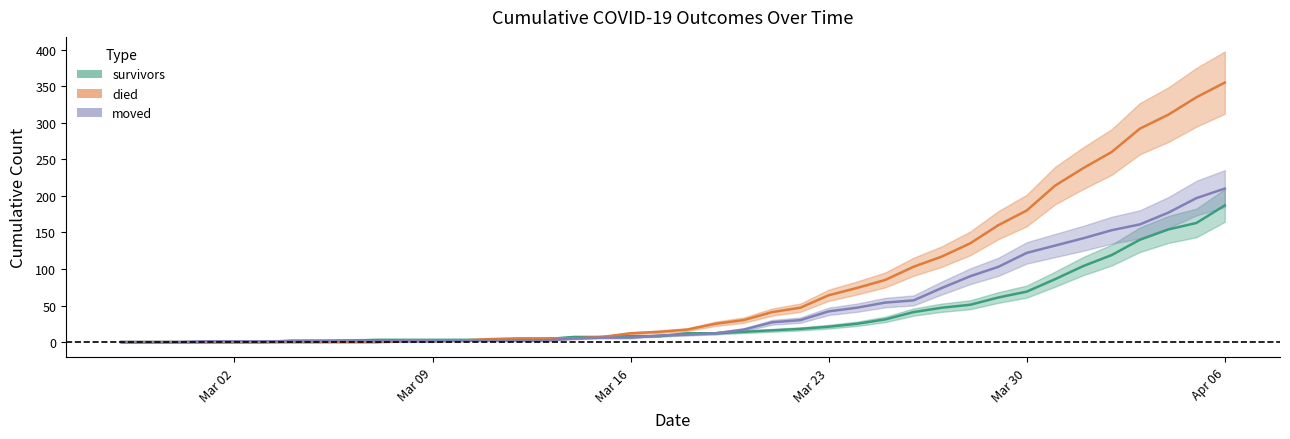

What are all the series names shown in the legend?

survivors, died, moved